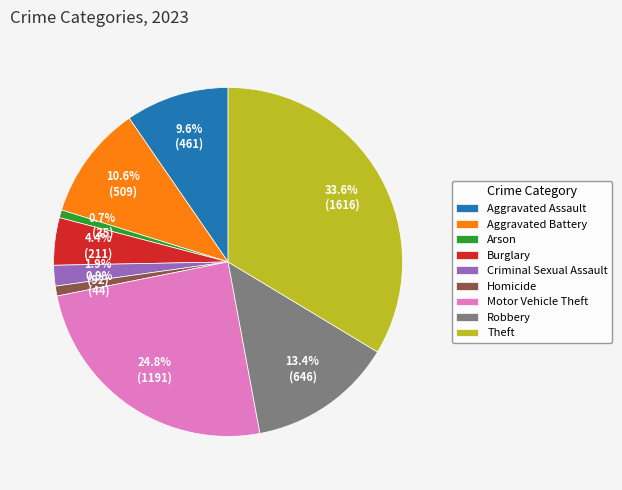

To the nearest percent, what is the combined percentage of Arson and Motor Vehicle Theft?

26%